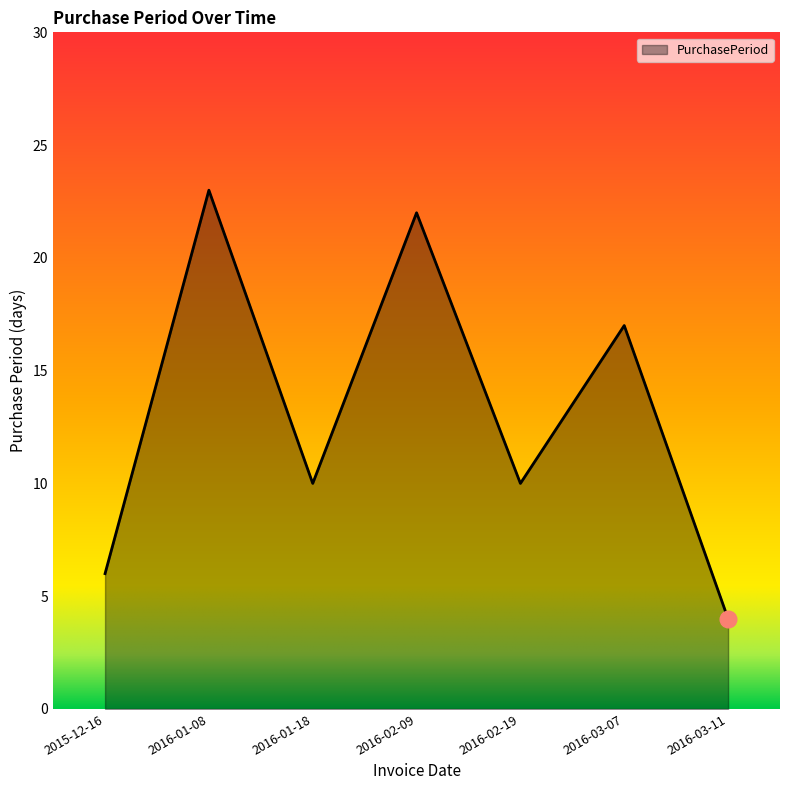

What is the sum of the values at 2016-03-07 and 2016-02-09?

39